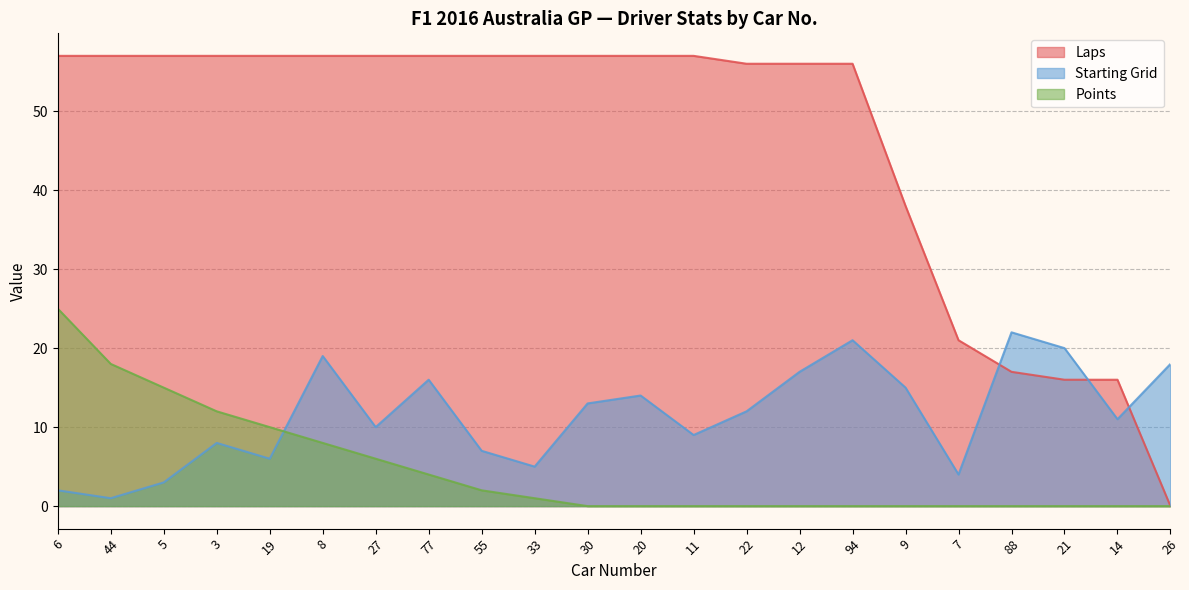

True or false: Starting Grid has more than 0 interior local peaks.

True